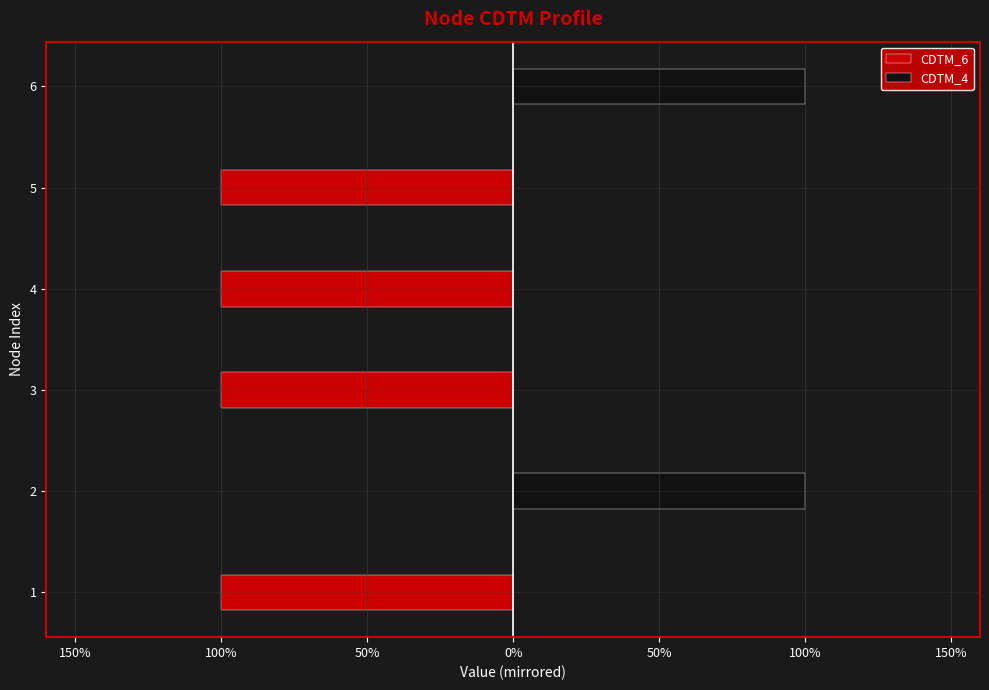

Is it true that CDTM_6 equals -1 at 4?

True